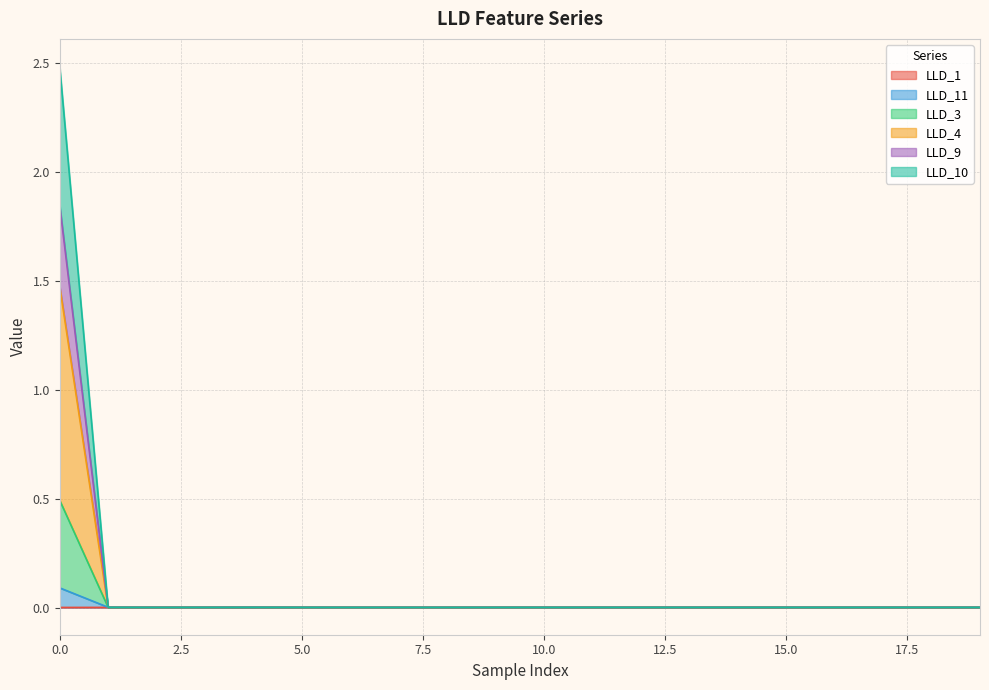

What are all the series names shown in the legend?

LLD_1, LLD_11, LLD_3, LLD_4, LLD_9, LLD_10